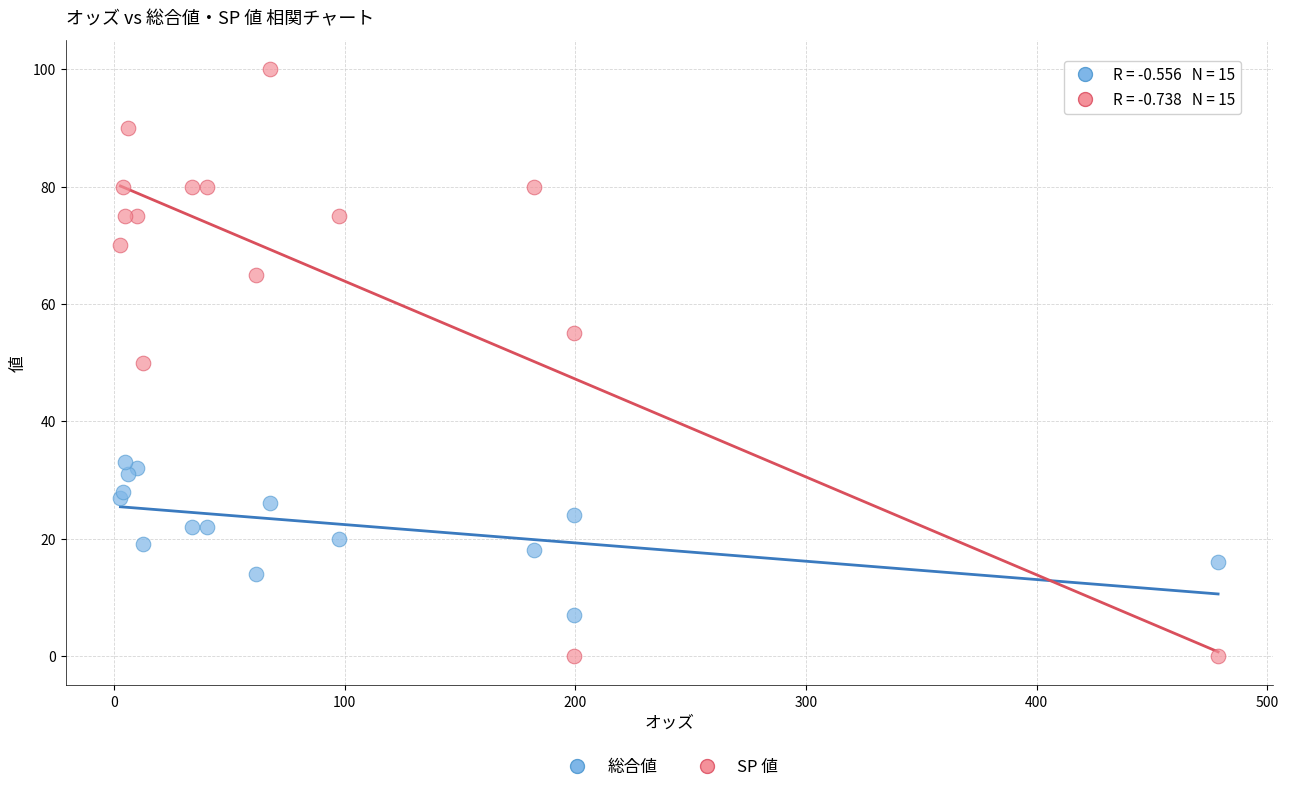

Which series has the largest Y range (max minus min)?

SP 値